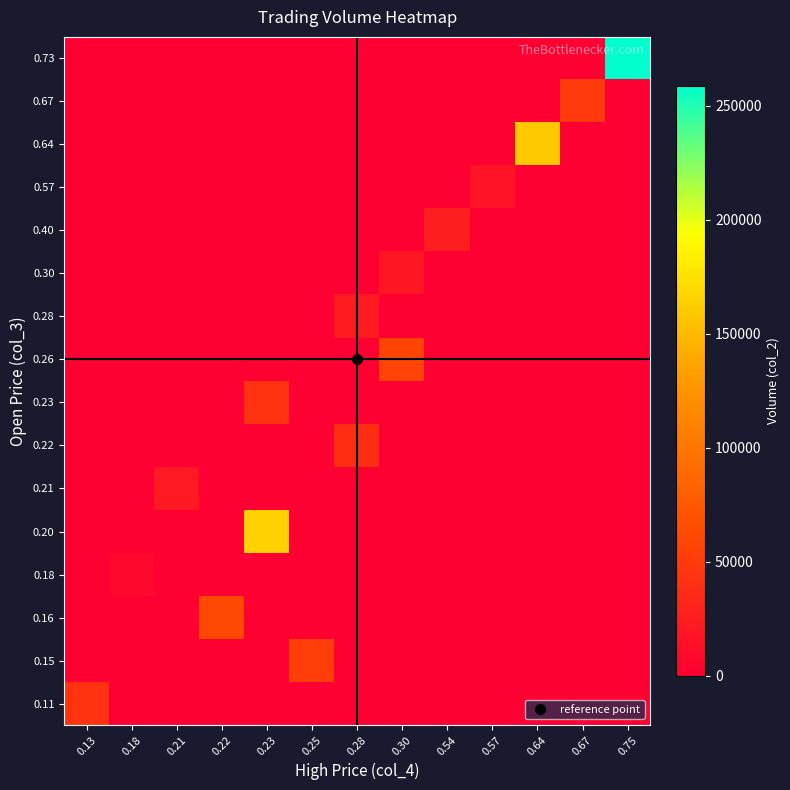

At which category is the sum across all series the highest?

0.75